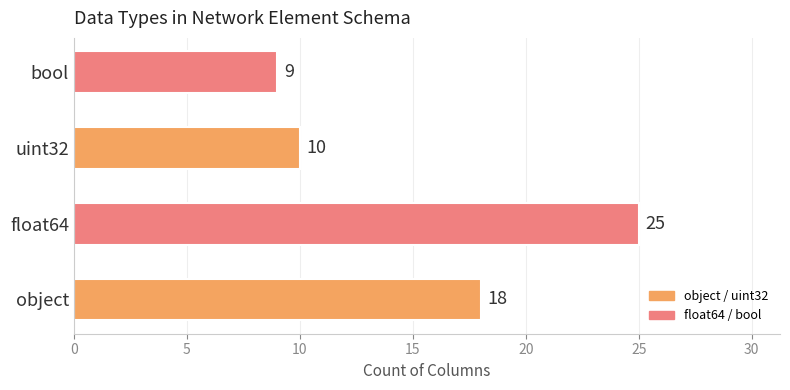

Reading bottom to top, extract all data points from this chart.

object=18	float64=25	uint32=10	bool=9